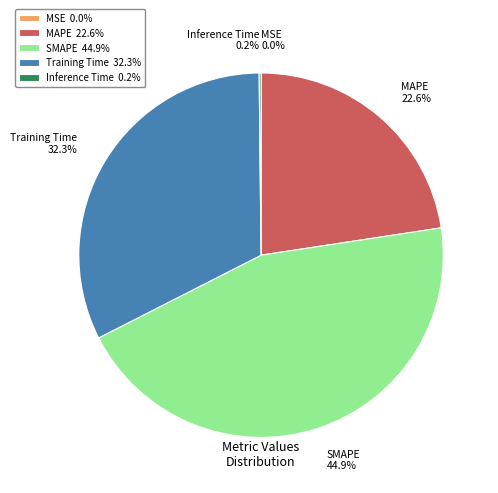

What percentage do Training Time and SMAPE together represent?

77.2%